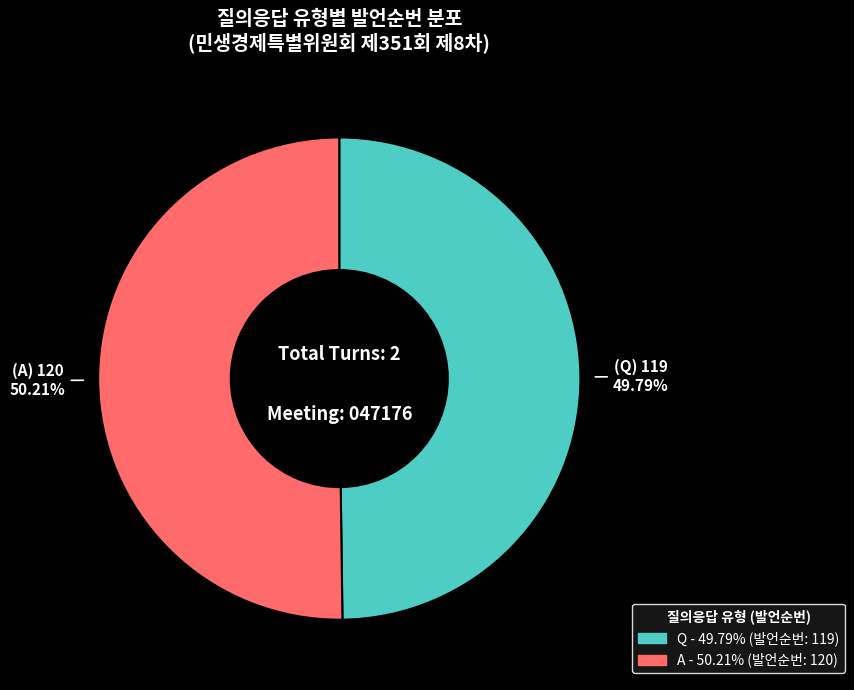

What is the ratio of the value at A to the value at Q?

1.0